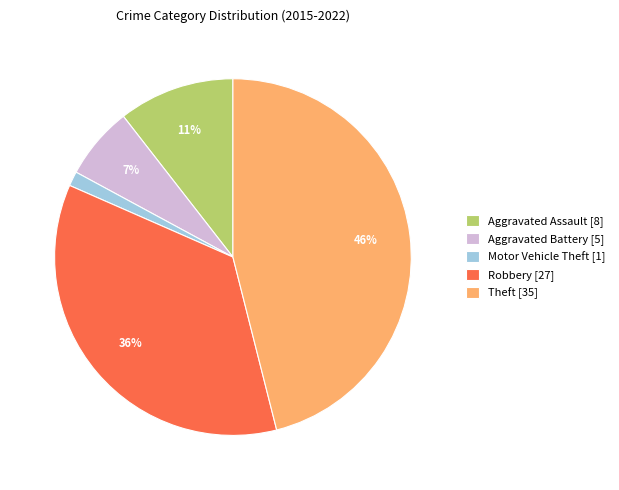

How many segments does this pie chart have?

5